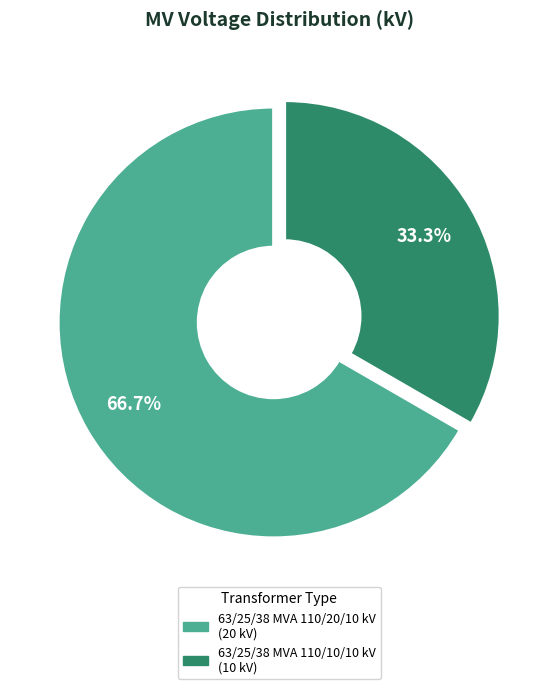

How many segments does this pie chart have?

2